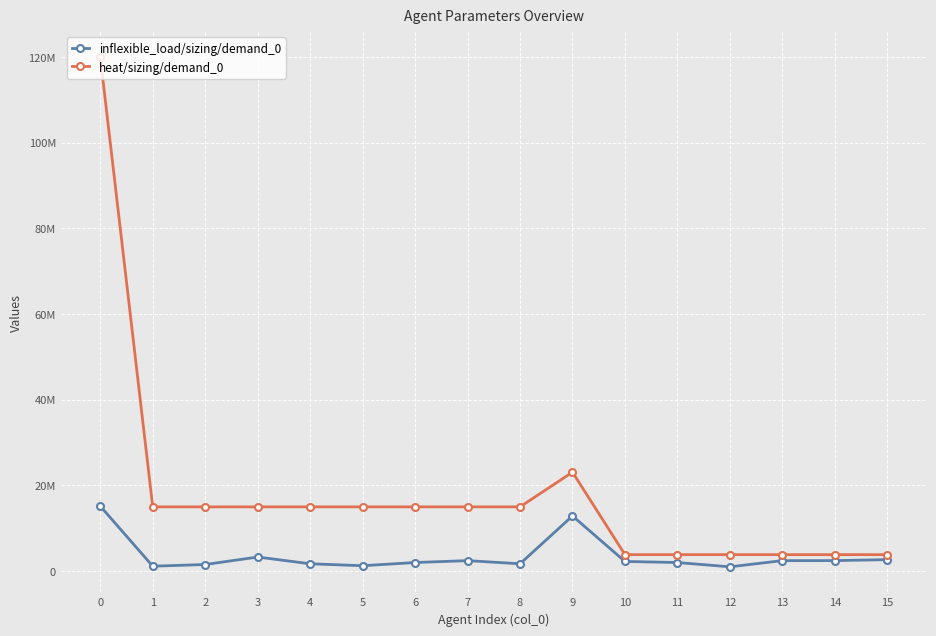

Does the chart have visible grid lines?

Yes